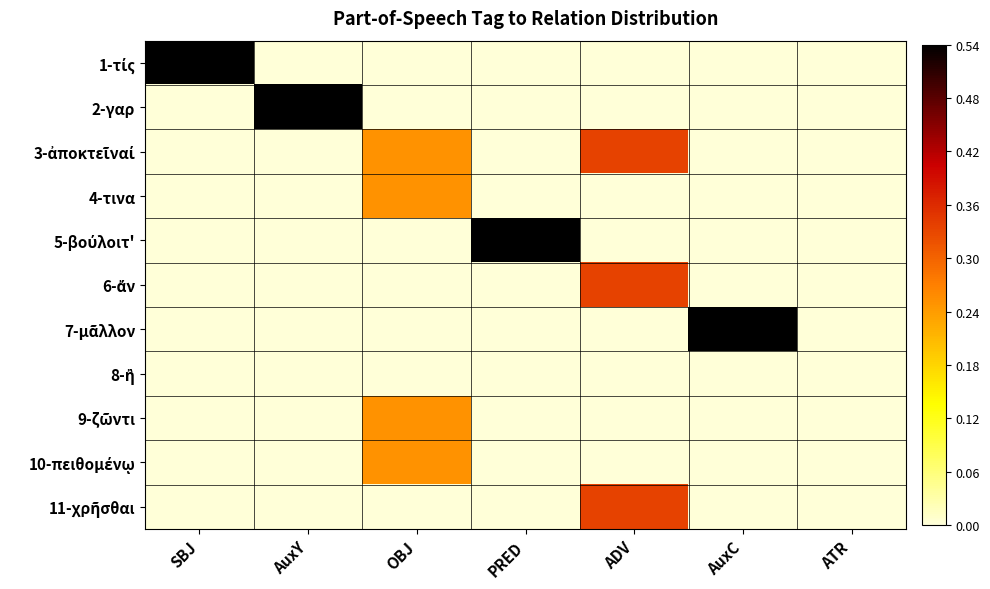

List the series in order of their peak value, lowest first.

8-ἢ, 4-τινα, 9-ζῶντι, 10-πειθομένῳ, 3-ἀποκτεῖναί, 6-ἄν, 11-χρῆσθαι, 1-τίς, 2-γαρ, 5-βούλοιτ', 7-μᾶλλον